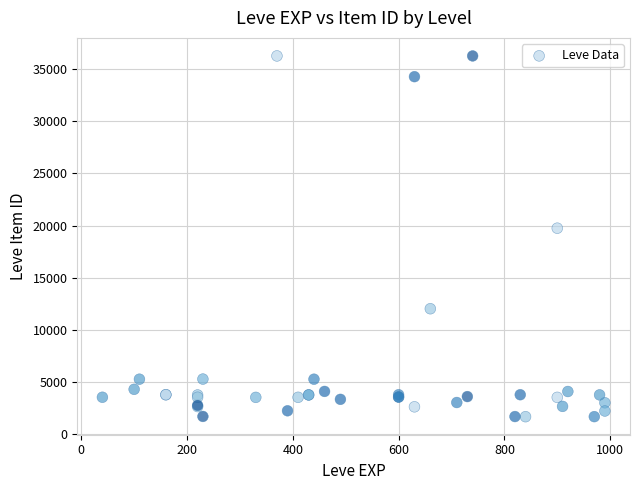

What Y value in the scatter plot is closest to 18967?

19744